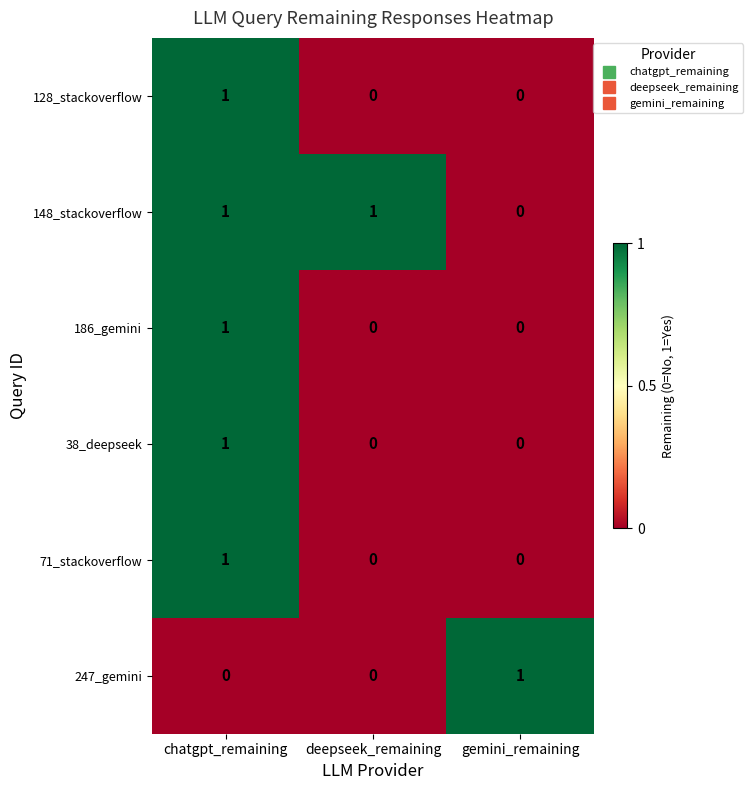

The 186_gemini series shows 0 at deepseek_remaining. True or false?

True